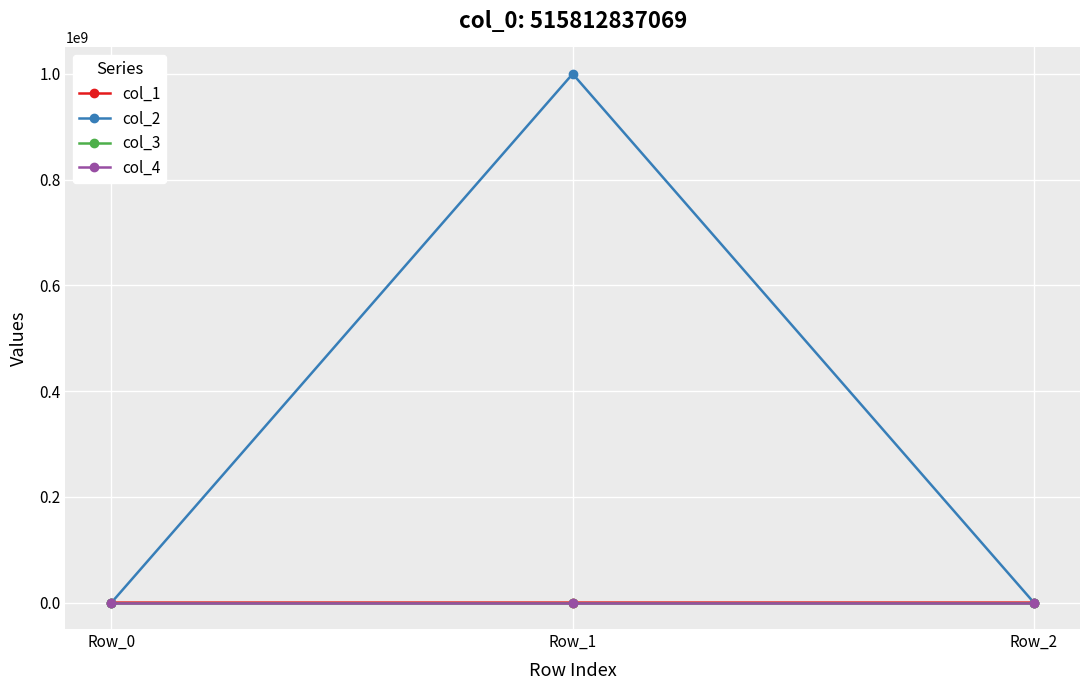

At which label does col_2 reach its peak?

Row_1